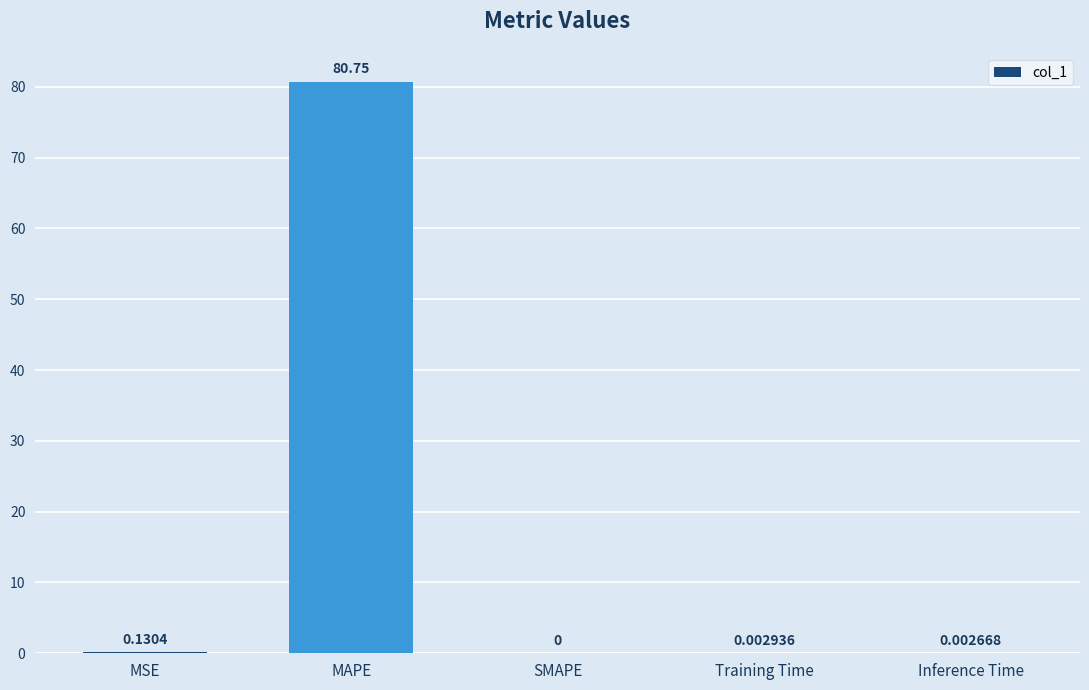

What is the sum of all values?

80.9